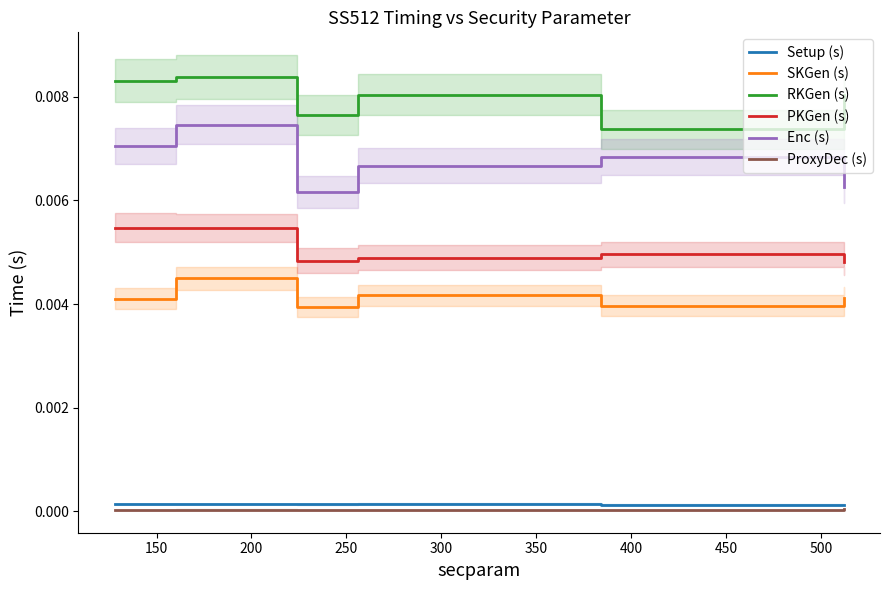

True or false: Setup (s) and PKGen (s) intersect in this chart.

False